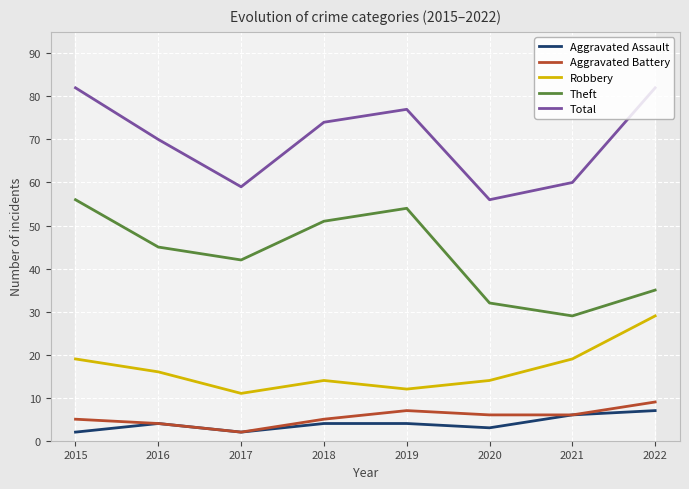

What is the sum of the Aggravated Assault values at 2018 and 2017?

6